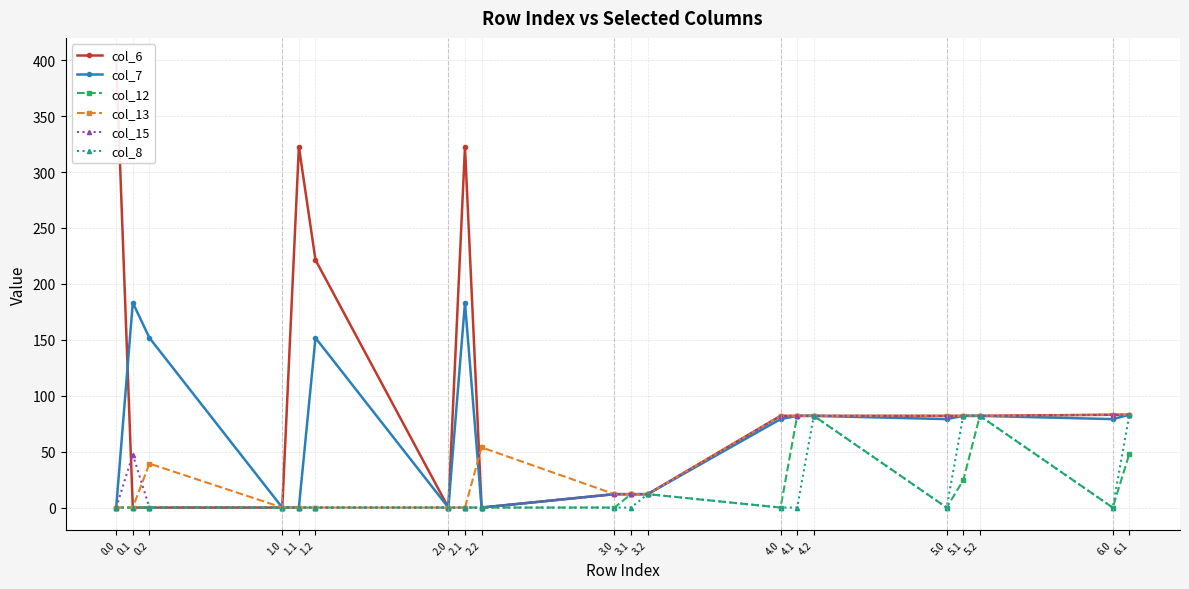

Which series has the largest total across all categories?

col_6